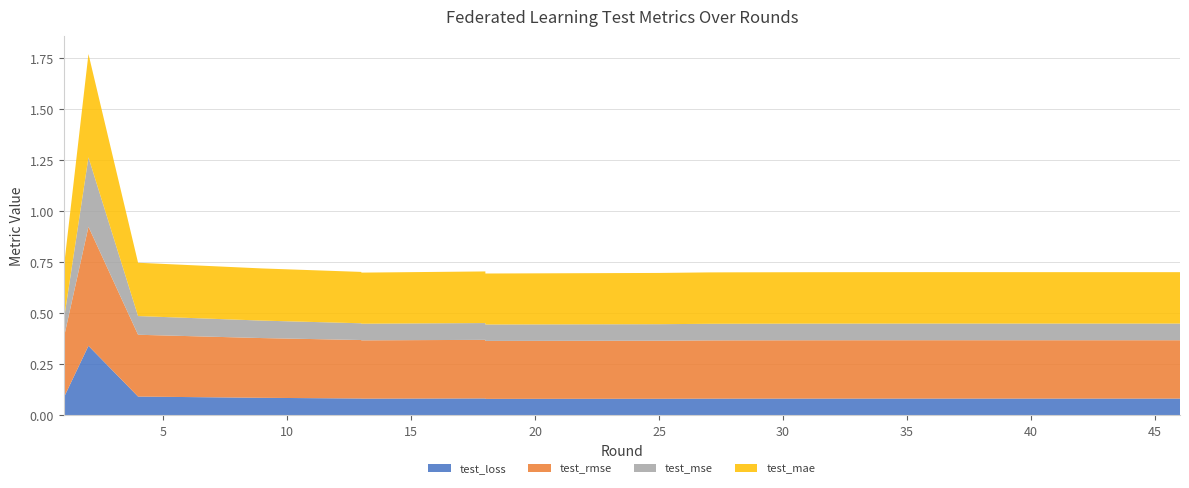

Reading right to left, transcribe all the data shown in this chart.

test_loss: 46=0.1	45=0.1	40=0.1	36=0.1	36=0.1	33=0.1	31=0.1	28=0.1	27=0.1	25=0.1	18=0.1	18=0.1	18=0.1	13=0.1	13=0.1	9=0.1	4=0.1	2=0.3	1=0.1
test_rmse: 46=0.3	45=0.3	40=0.3	36=0.3	36=0.3	33=0.3	31=0.3	28=0.3	27=0.3	25=0.3	18=0.3	18=0.3	18=0.3	13=0.3	13=0.3	9=0.3	4=0.3	2=0.6	1=0.3
test_mse: 46=0.1	45=0.1	40=0.1	36=0.1	36=0.1	33=0.1	31=0.1	28=0.1	27=0.1	25=0.1	18=0.1	18=0.1	18=0.1	13=0.1	13=0.1	9=0.1	4=0.1	2=0.3	1=0.1
test_mae: 46=0.3	45=0.3	40=0.3	36=0.3	36=0.3	33=0.3	31=0.3	28=0.3	27=0.3	25=0.3	18=0.2	18=0.3	18=0.3	13=0.3	13=0.3	9=0.3	4=0.3	2=0.5	1=0.3